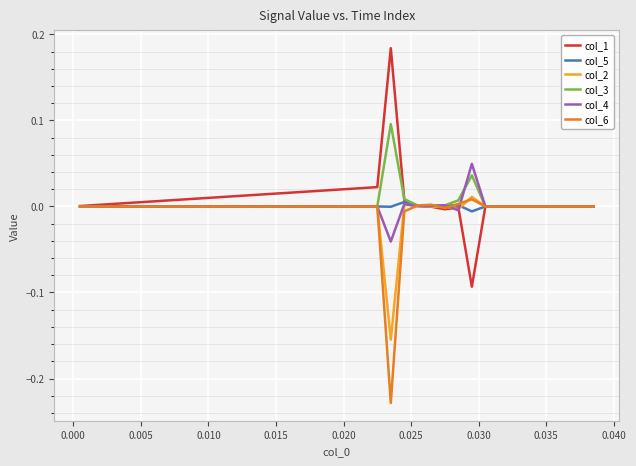

Which series has the widest spread of values?

col_1